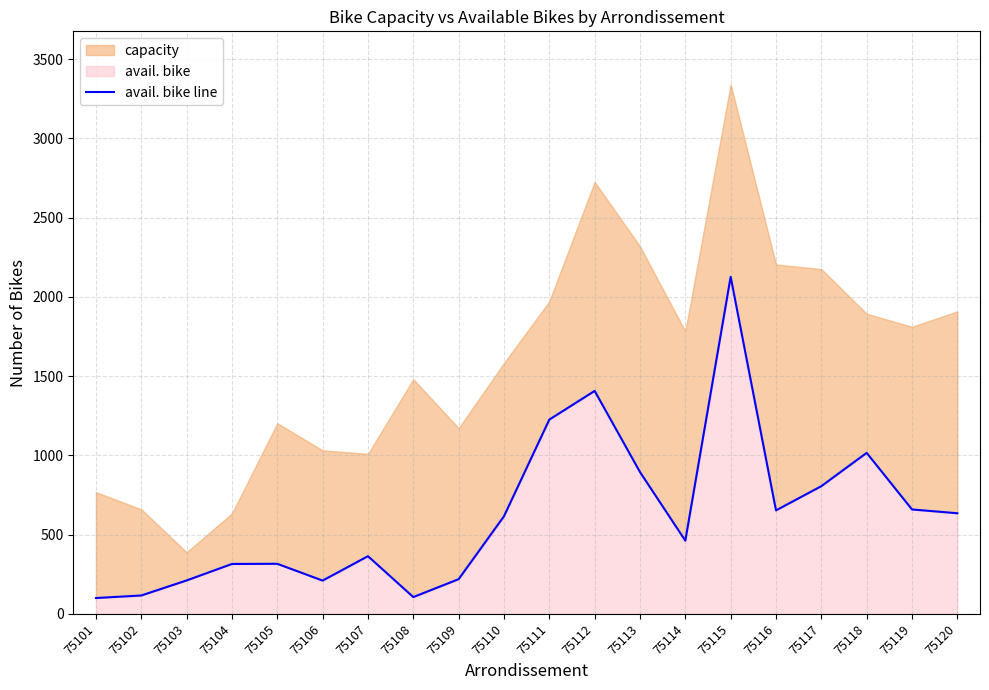

How many interior local peaks (higher than both neighbors) does the data have?

5